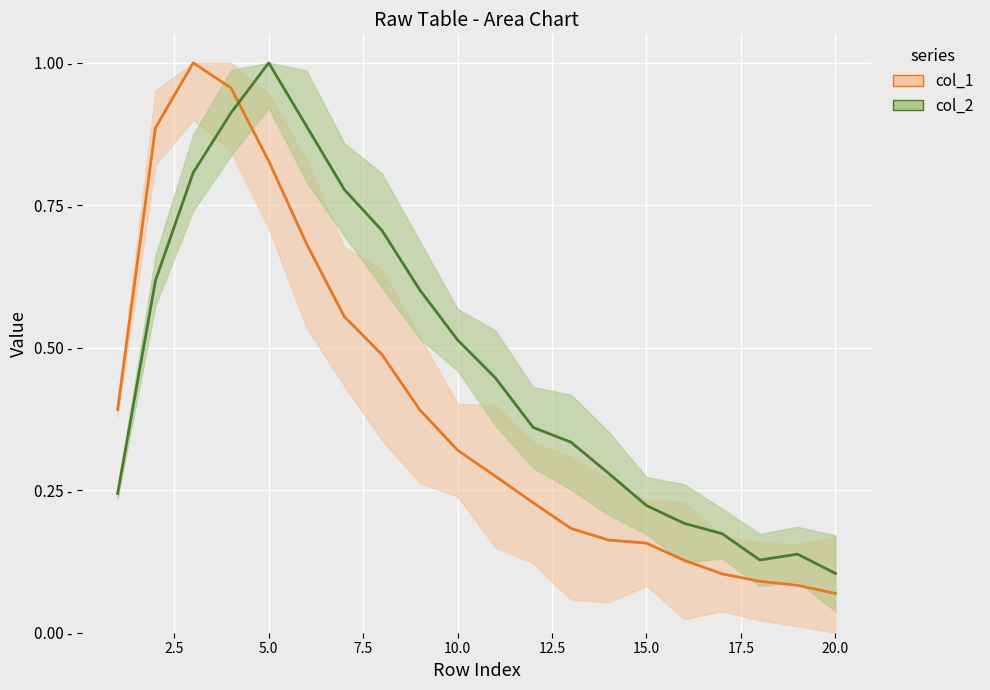

Reading left to right, what are all the values shown in this chart?

col_1: 0.4	0.9	1.0	1.0	0.8	0.7	0.6	0.5	0.4	0.3	0.3	0.2	0.2	0.2	0.2	0.1	0.1	0.1	0.1	0.1
col_2: 0.2	0.6	0.8	0.9	1.0	0.9	0.8	0.7	0.6	0.5	0.4	0.4	0.3	0.3	0.2	0.2	0.2	0.1	0.1	0.1